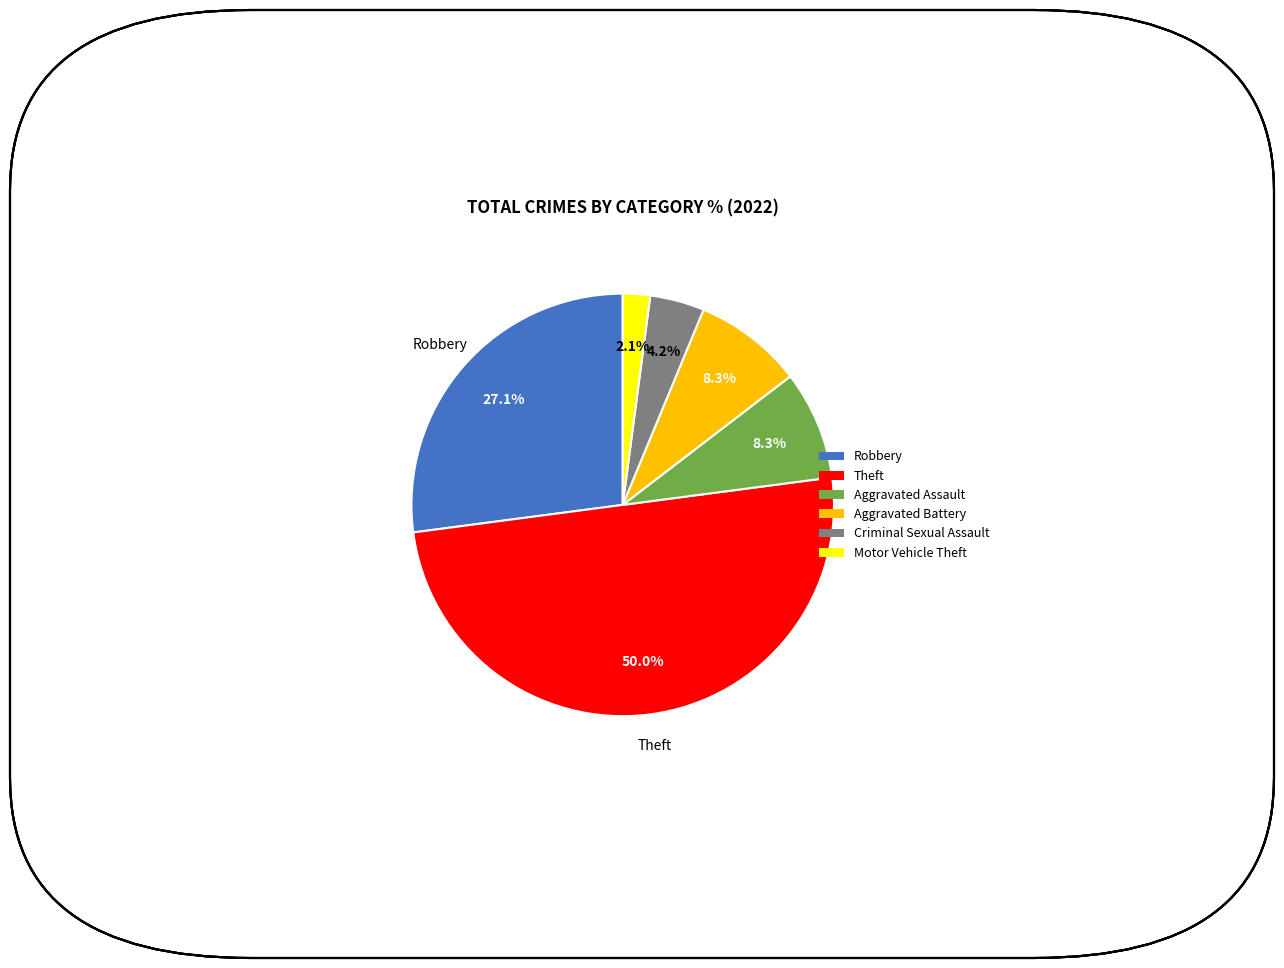

How many slices are in this pie chart?

6